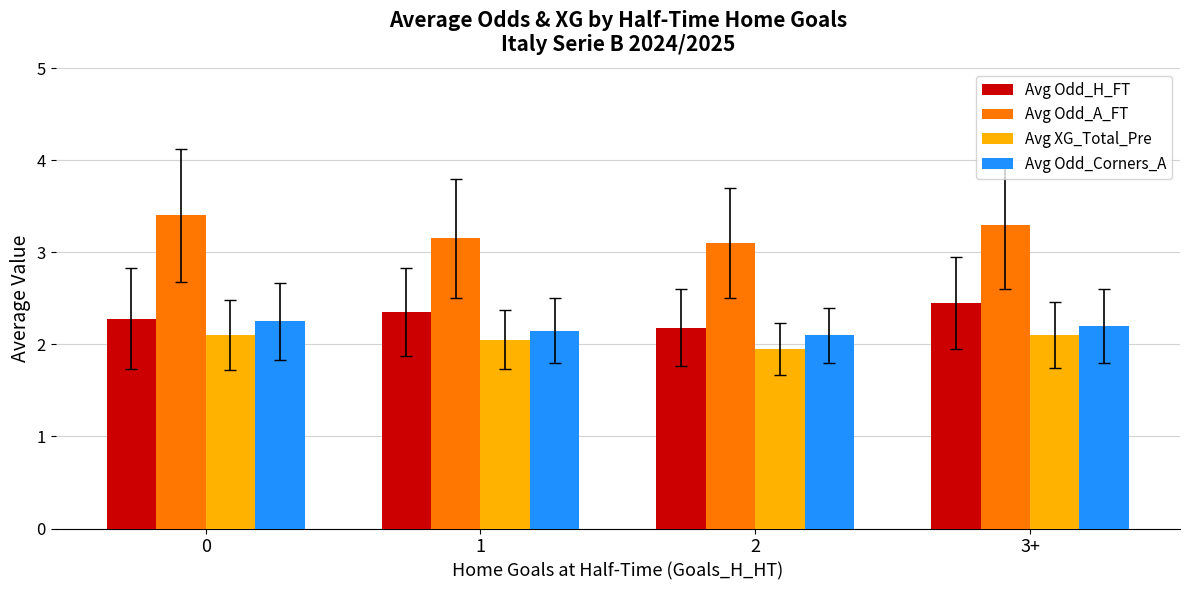

At how many categories does at least one series exceed 2?

4